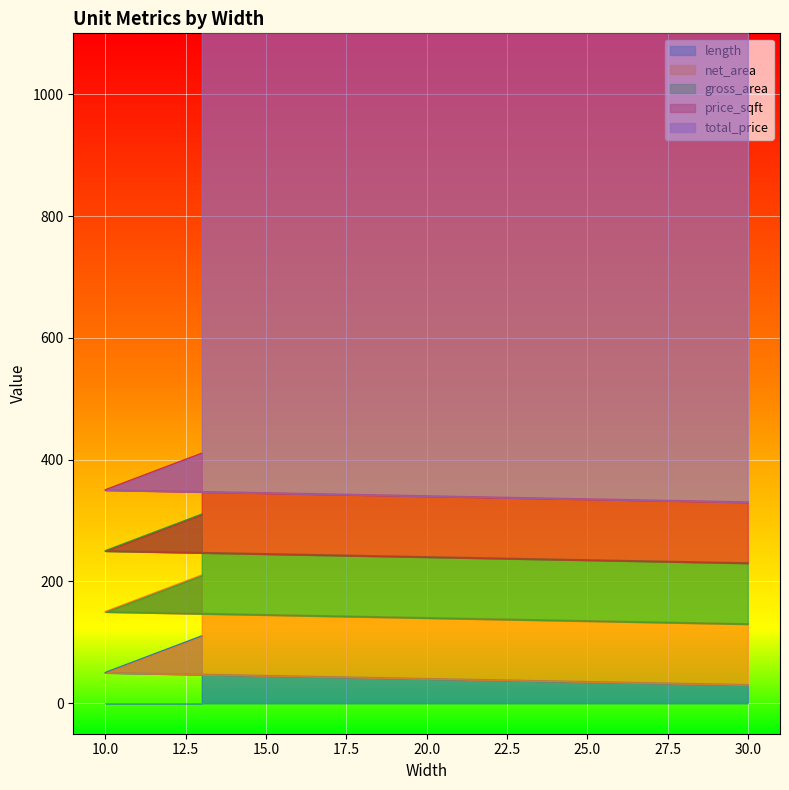

What is the total value across all series at 13?

1410